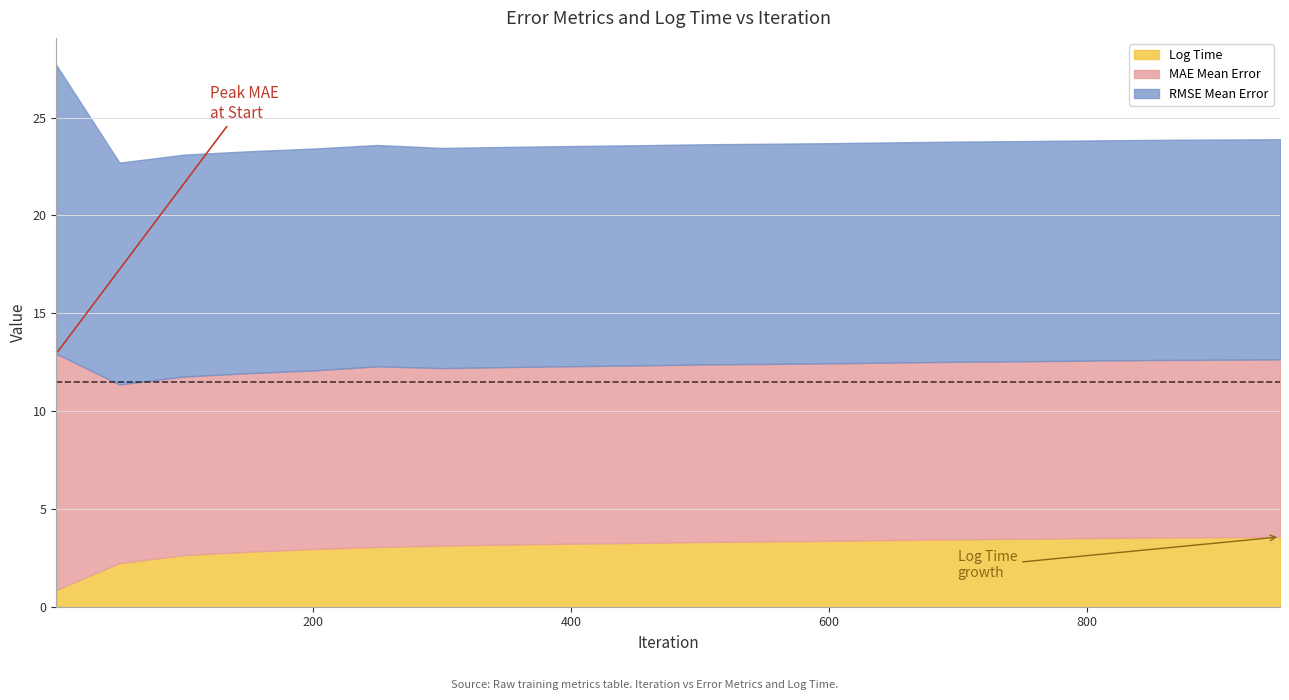

True or false: RMSE Mean Error has a value of 11.3 at 600.

True